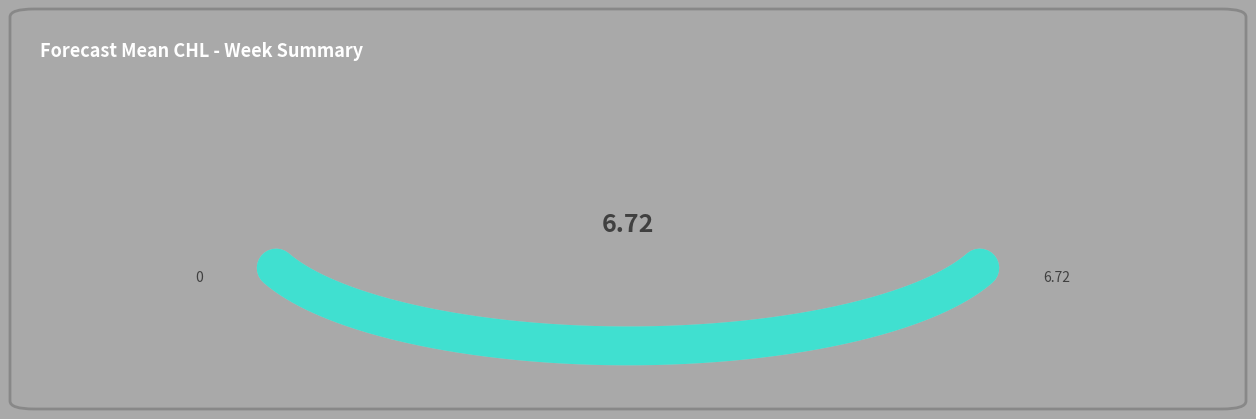

Is this an area chart (filled region under the line)?

No